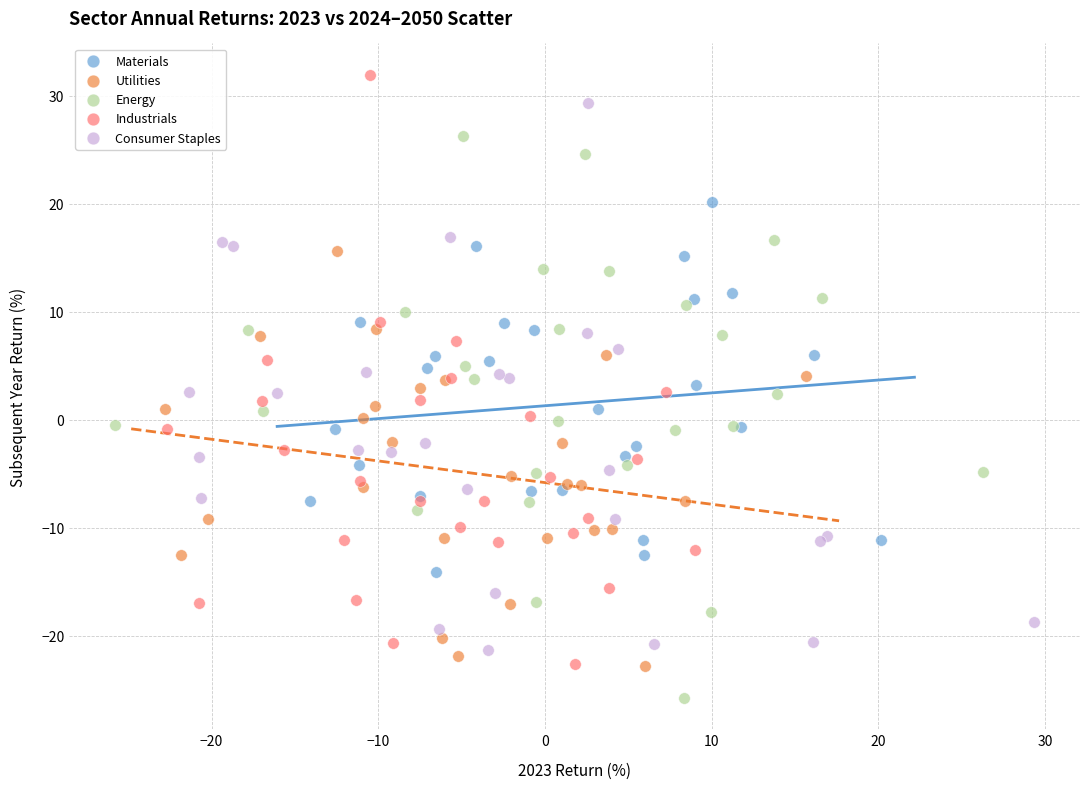

Which series has the widest spread of Y values?

Industrials